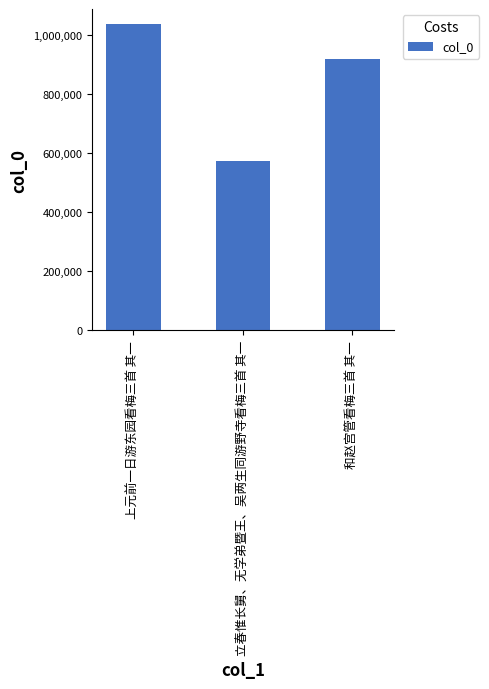

What is the value of the 2nd bar from the left?

573338